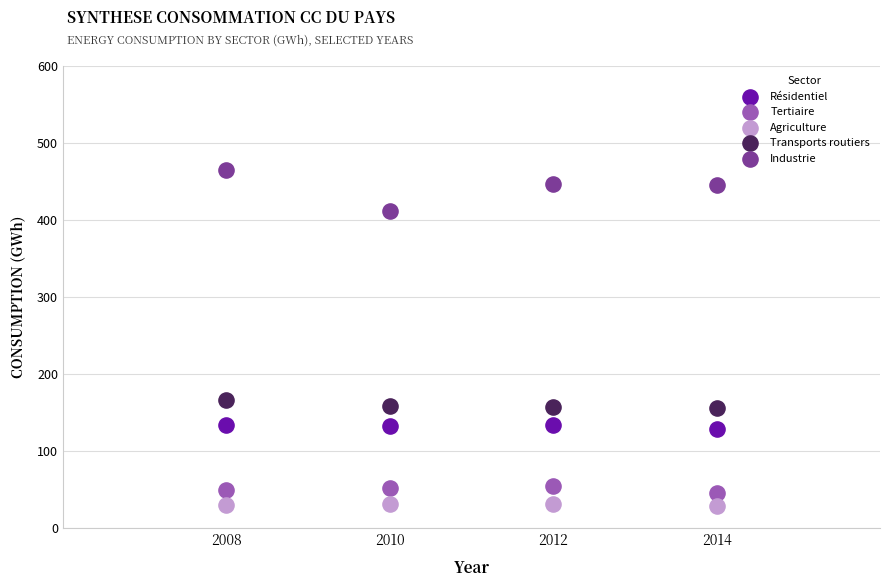

What are all the series names shown in the legend?

Résidentiel, Tertiaire, Agriculture, Transports routiers, Industrie